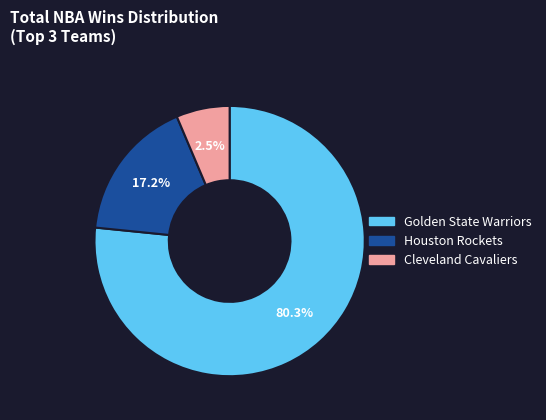

Rank the categories by value from lowest to highest.

Cleveland Cavaliers, Houston Rockets, Golden State Warriors